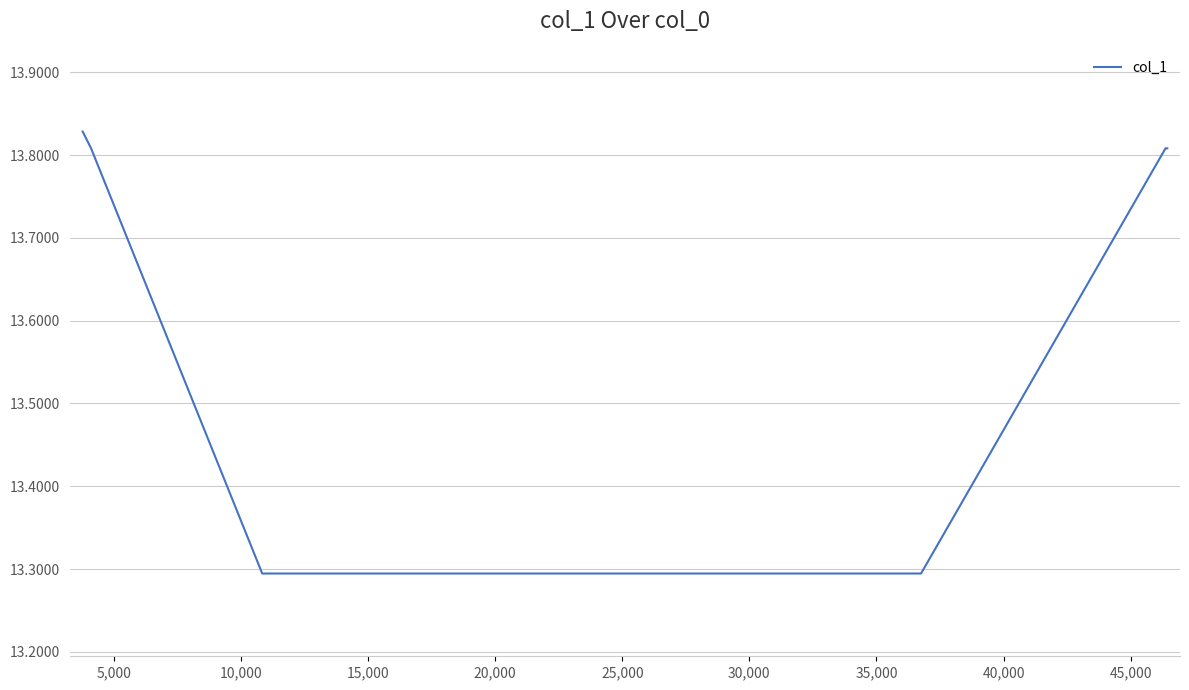

What is the smallest value displayed?

13.3